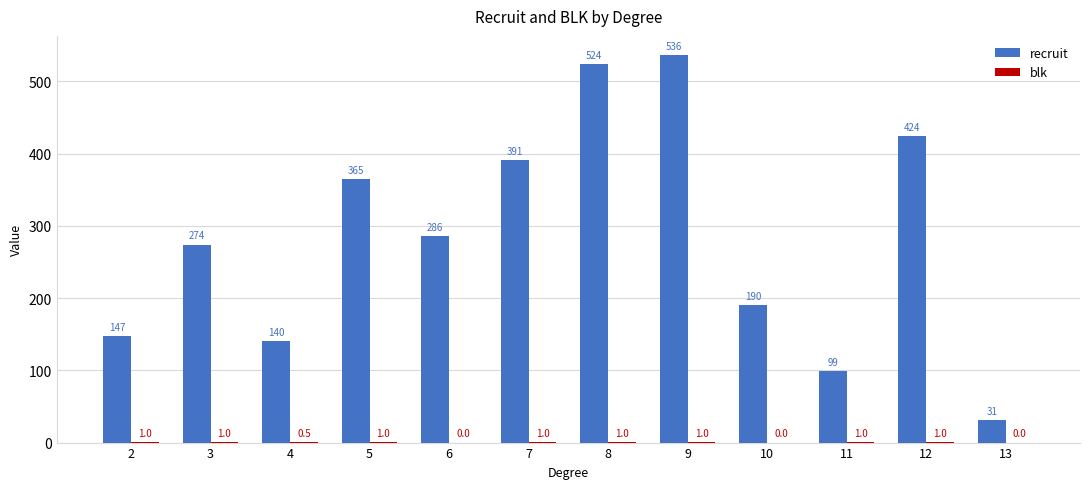

True or false: recruit has a value of 890.3 at 8.

False